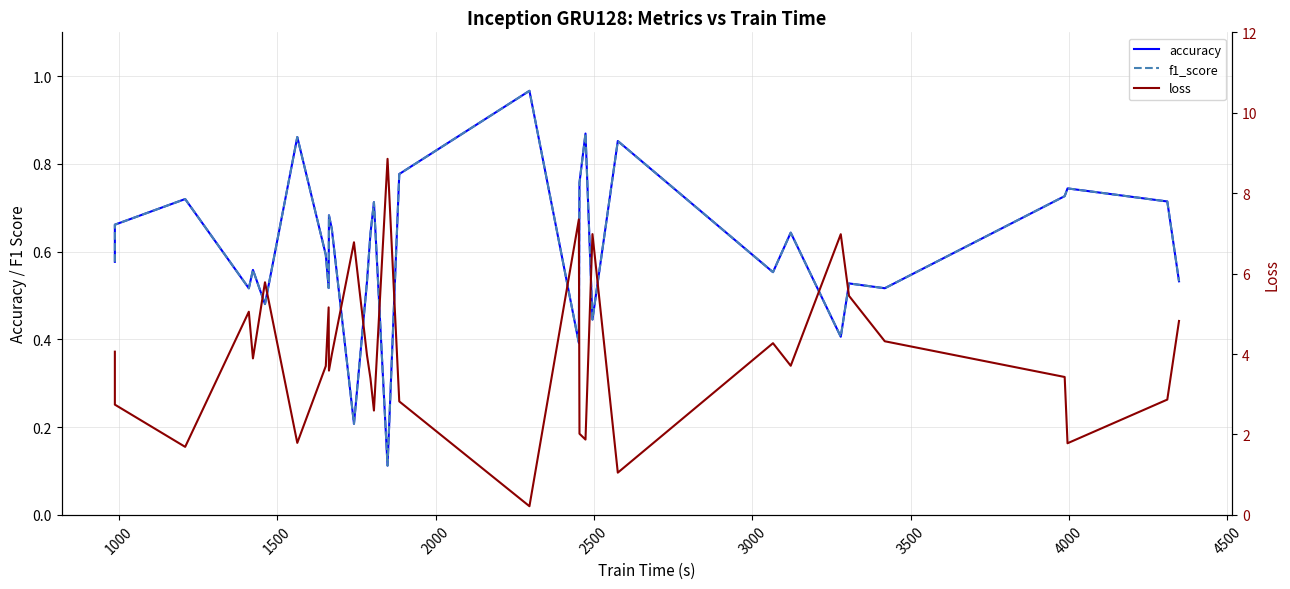

True or false: f1_score and accuracy intersect in this chart.

False